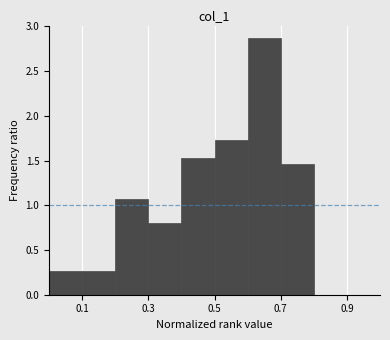

Reading left to right, transcribe this chart: for each bar, give the range it covers on the x-axis and its height. The values are not printed on the chart, so give them approximately, as read against the axis.

0.0 to 0.1: 0.25
0.1 to 0.2: 0.25
0.2 to 0.3: 1.05
0.3 to 0.4: 0.80
0.4 to 0.5: 1.55
0.5 to 0.6: 1.75
0.6 to 0.7: 2.85
0.7 to 0.8: 1.45
0.8 to 0.9: 0
0.9 to 1.0: 0